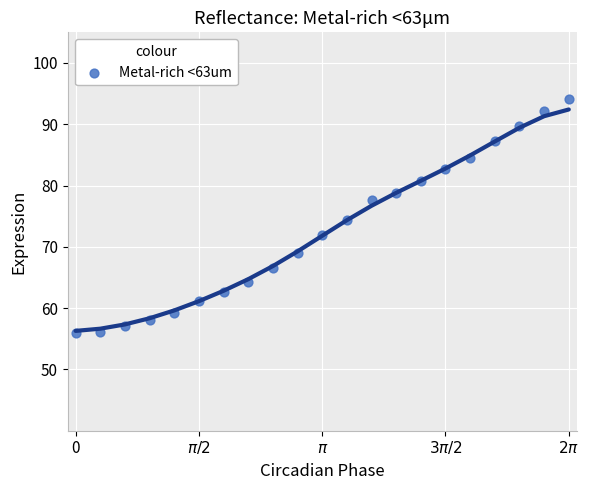

What is the range of X values (max minus min)?

6.3